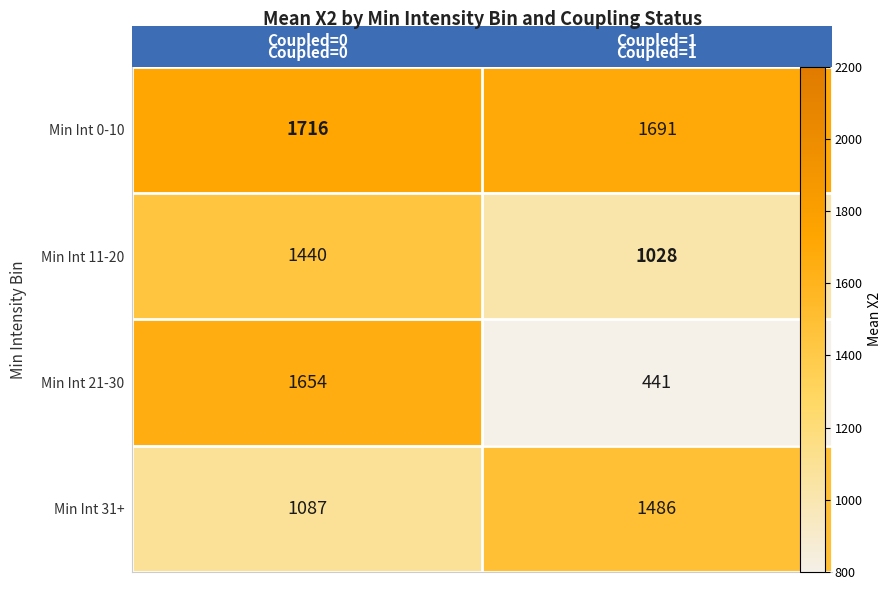

Which series has the largest total across all categories?

Min Int 0-10